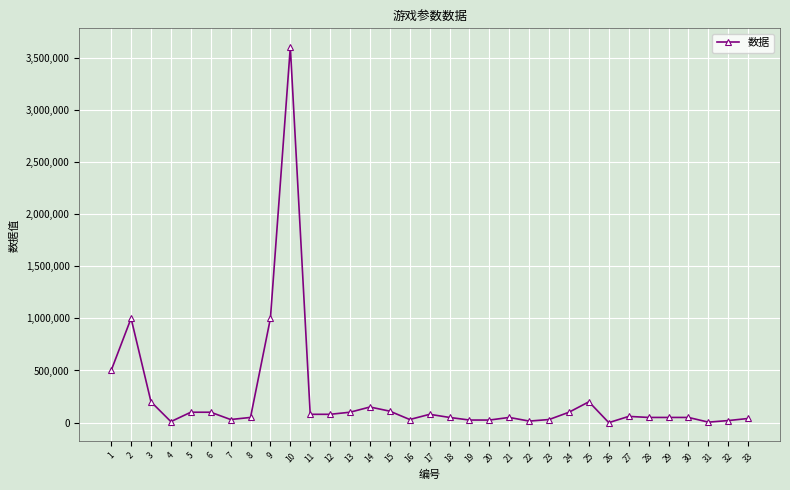

What is the difference between the maximum and minimum values?

3600000